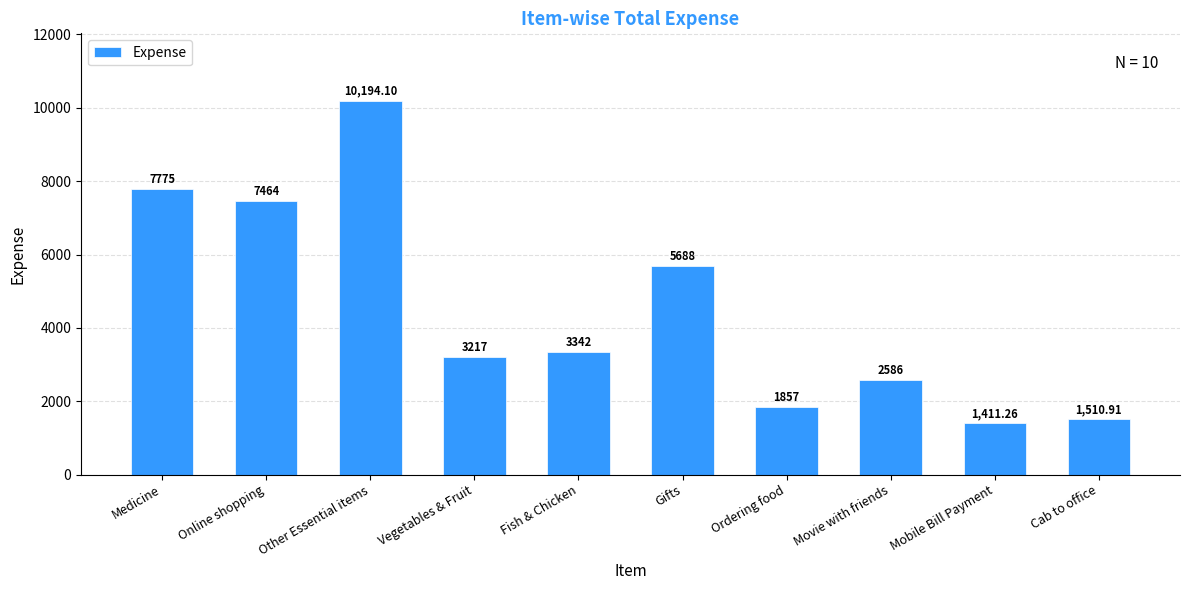

Count the number of data series in this chart.

1